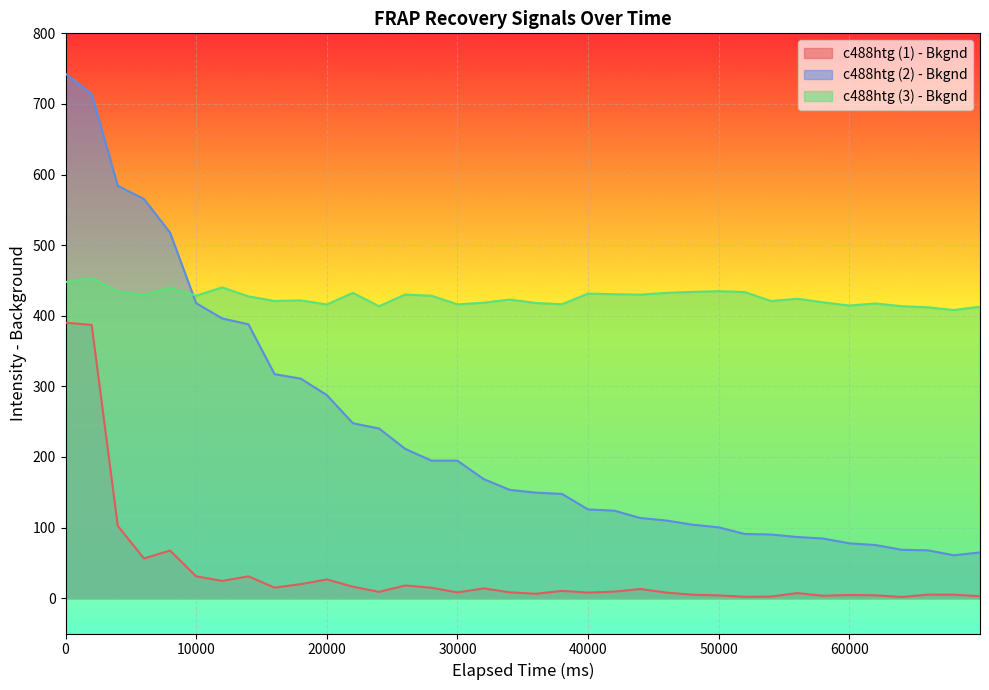

True or false: c488htg (1) - Bkgnd and c488htg (2) - Bkgnd intersect in this chart.

False